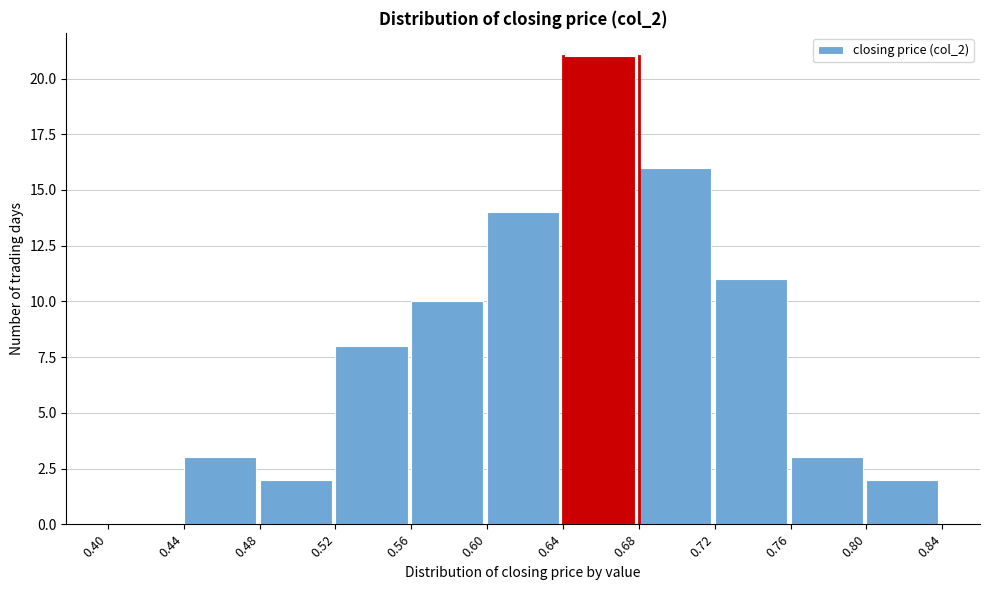

How tall is the bar that spans 0.68 to 0.72 on the x-axis? The values are not printed on the chart, so give them approximately, as read against the axis.

16